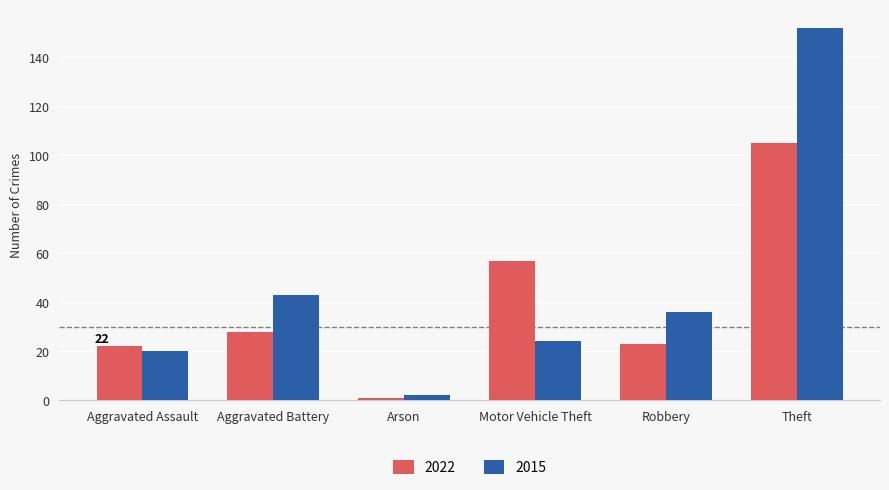

True or false: 2022 has a value of 23 at Robbery.

True